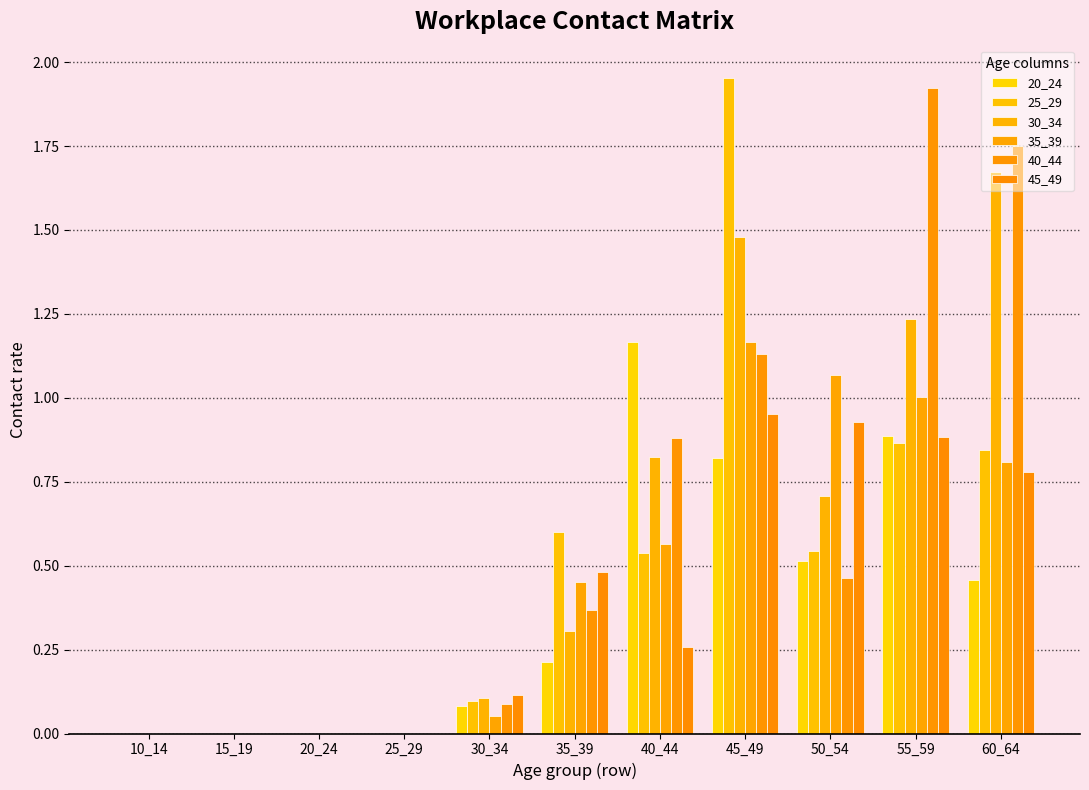

At how many categories does at least one series exceed 0?

7